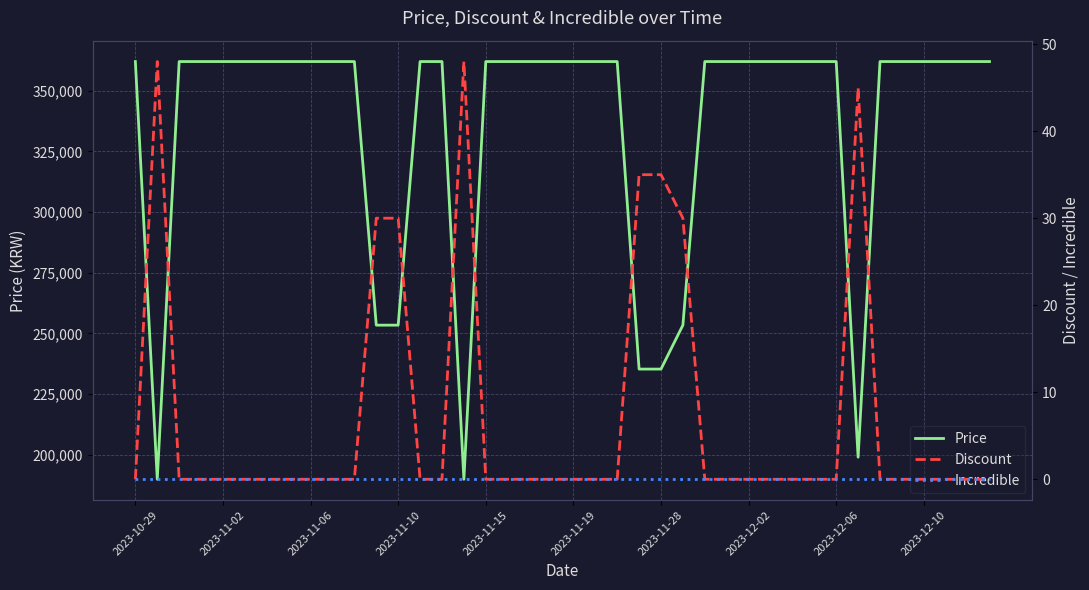

Count the number of categories in the chart.

40